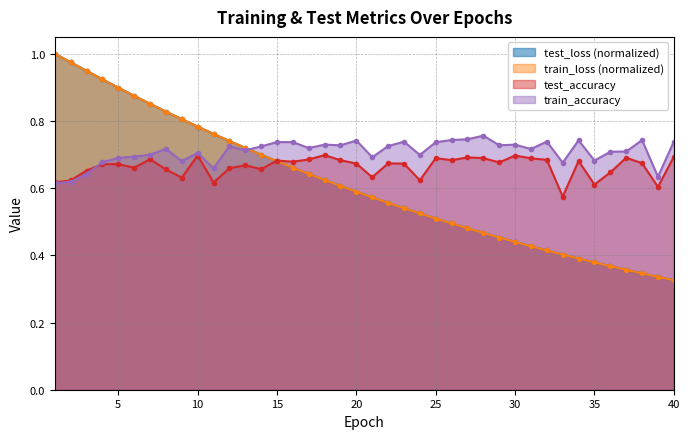

Which series changed the most between 12 and 26?

test_loss